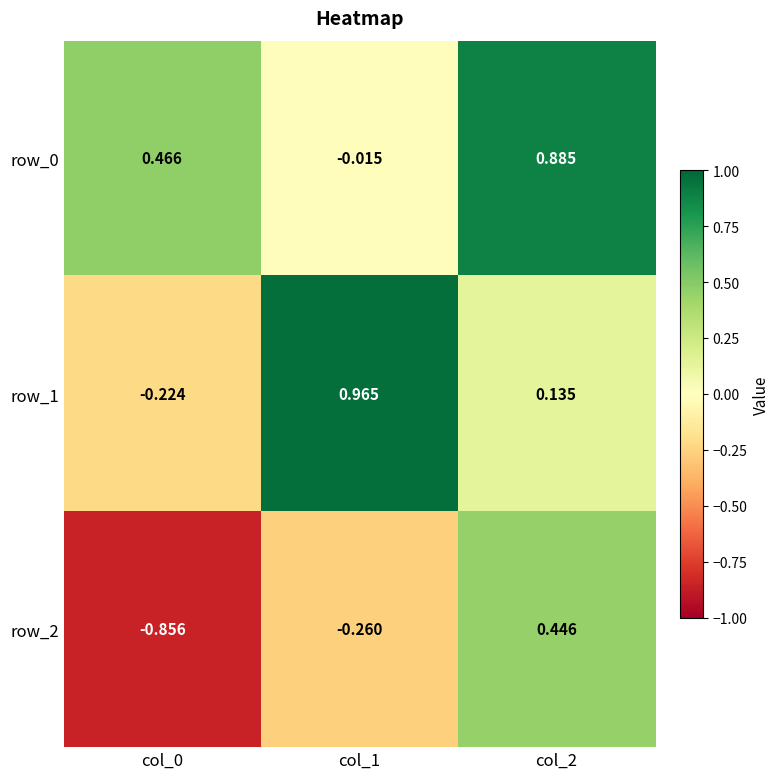

Is the value of row_0 at col_0 greater than the value of row_2 at col_2?

Yes